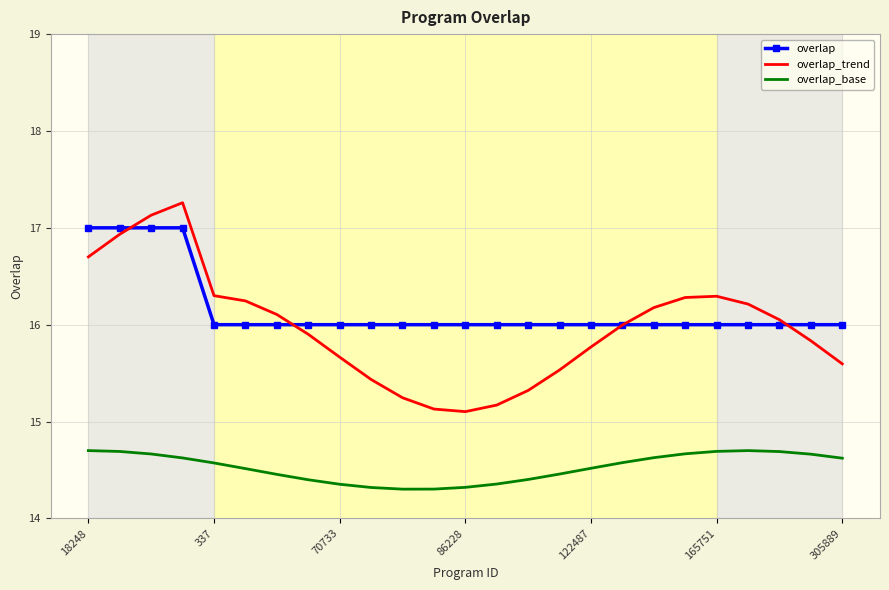

Rank the series by their maximum value, from highest to lowest.

overlap_trend, overlap, overlap_base